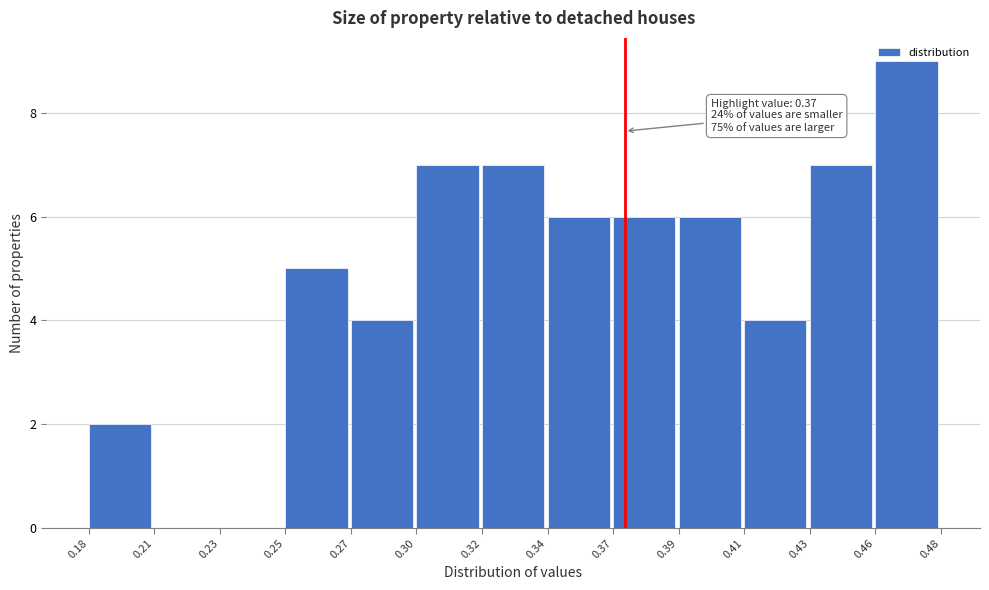

What is the ratio of the value at 0.34 to the value at 0.18?

3.0